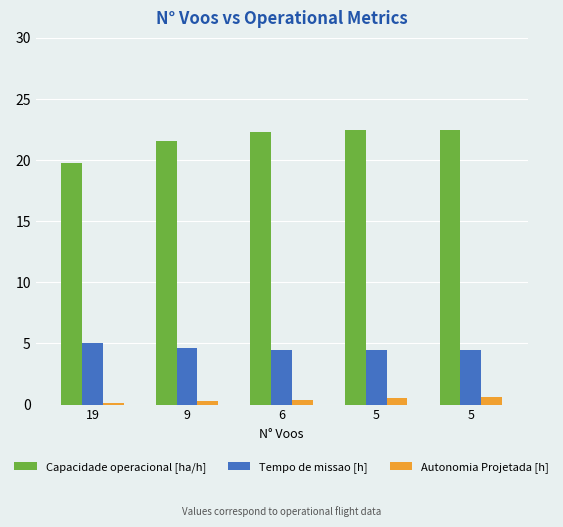

Count the number of categories in the chart.

5